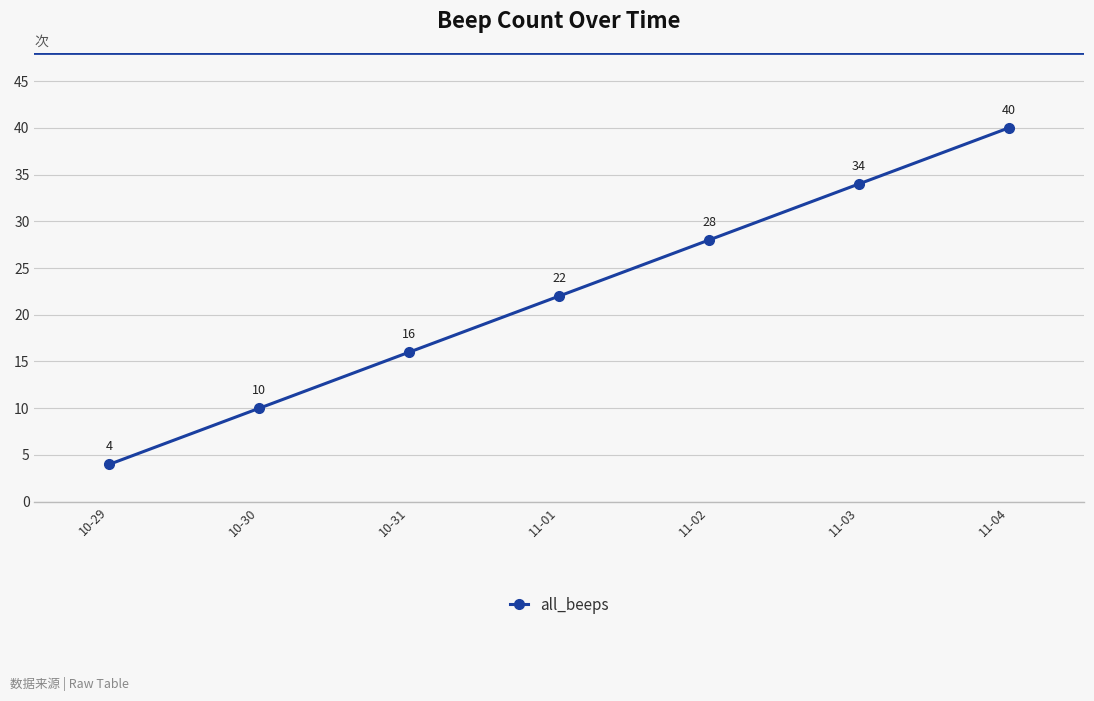

What is the sum of all values?

154